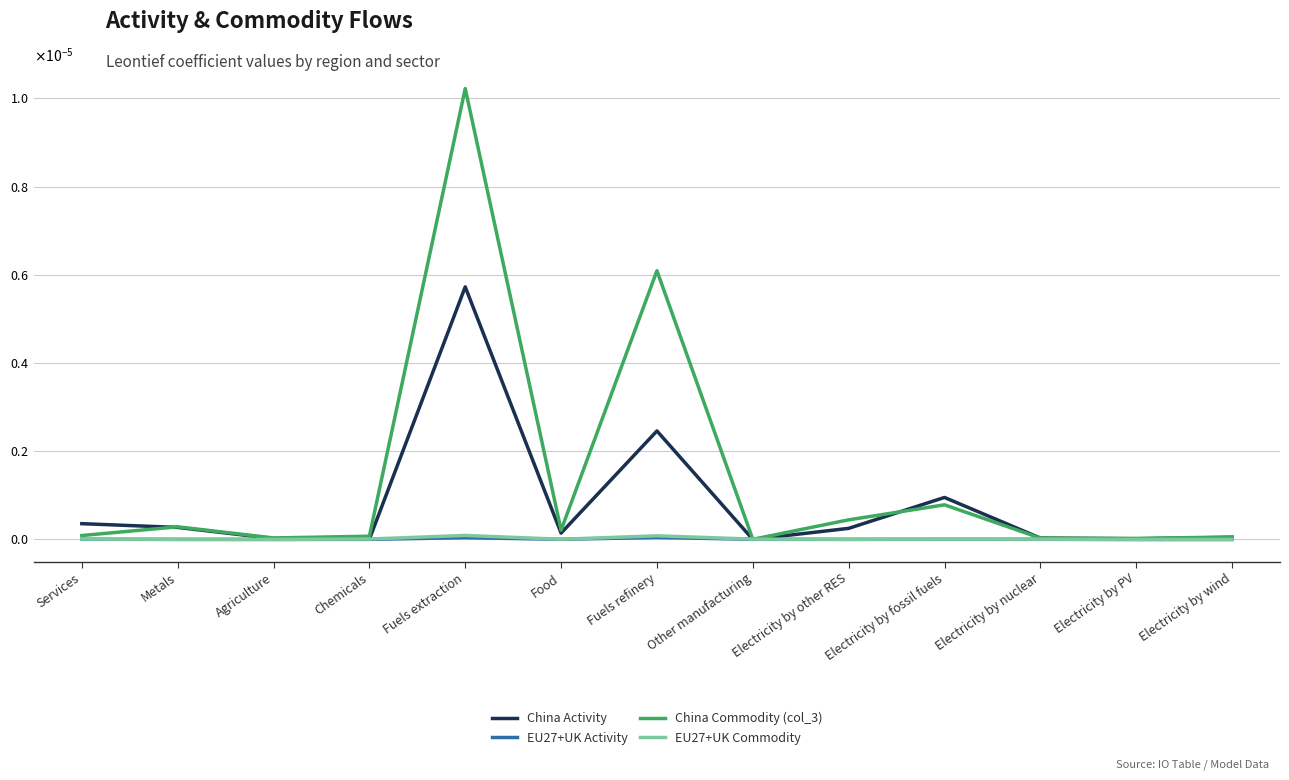

What are all the series names shown in the legend?

China Activity, EU27+UK Activity, China Commodity (col_3), EU27+UK Commodity